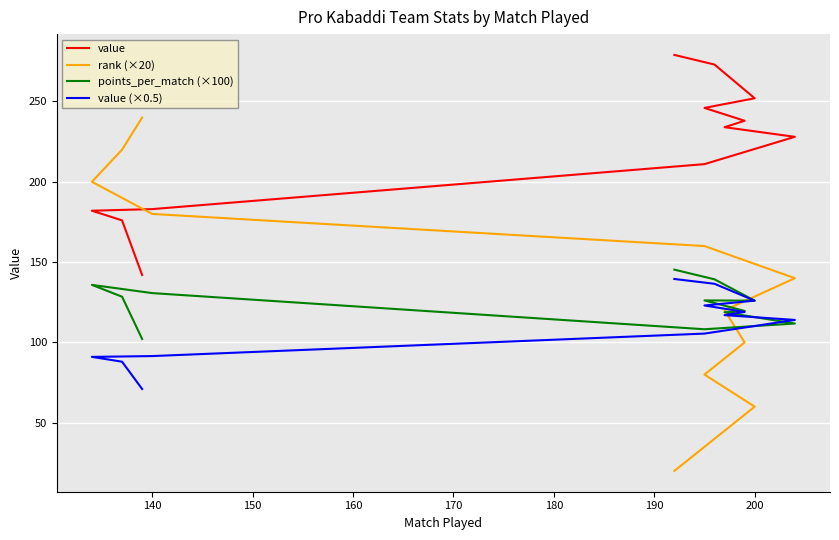

At how many categories does at least one series exceed 69?

12